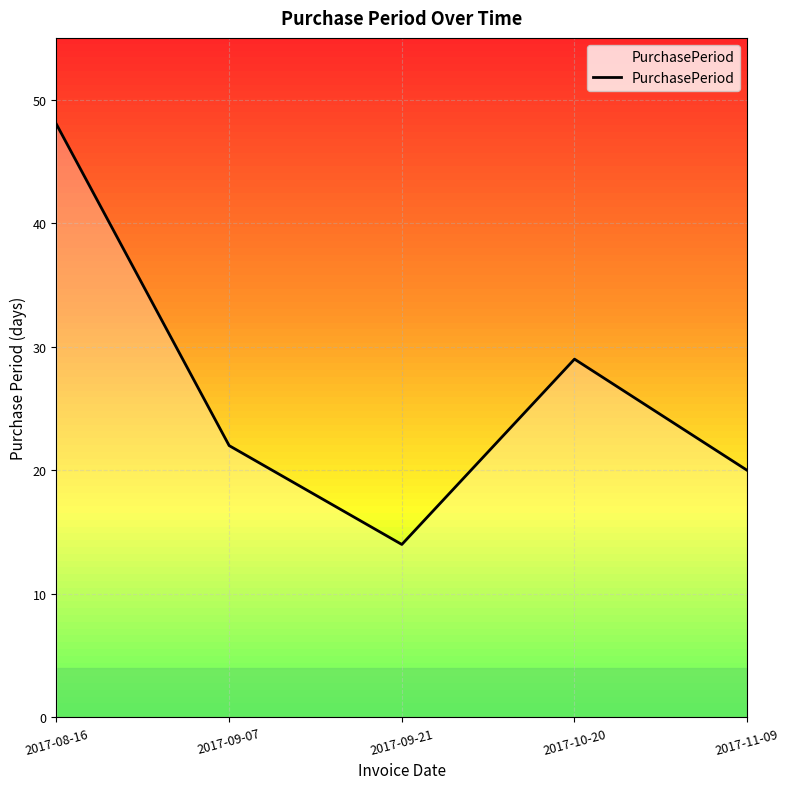

Is this an area chart (filled region under the line)?

No